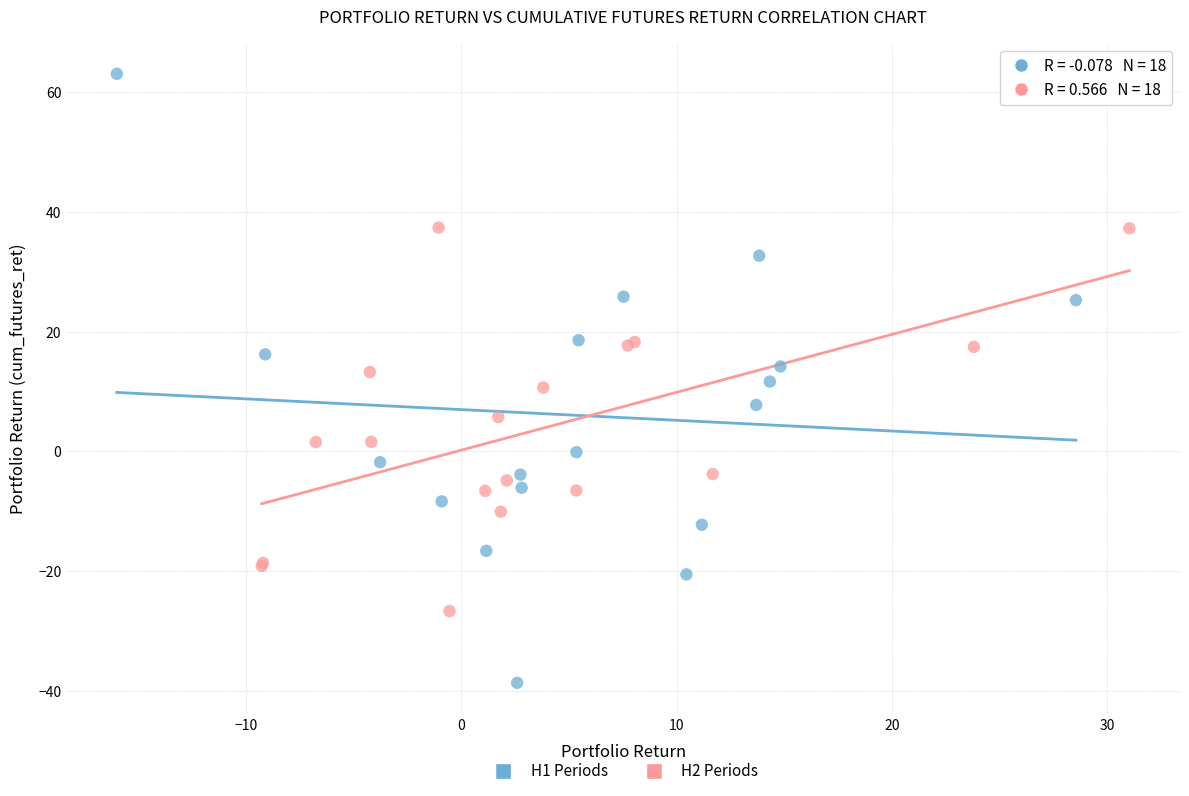

Which series contains the lowest Y value?

H1 Periods